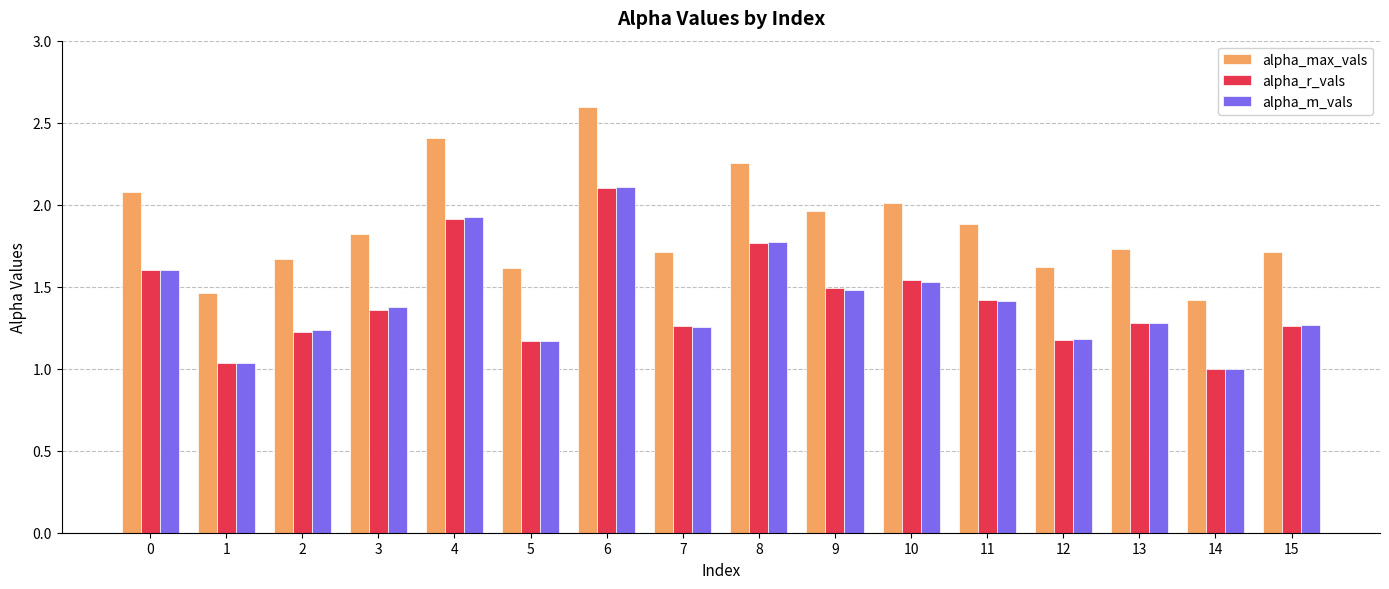

Which label corresponds to the largest value in the chart?

6